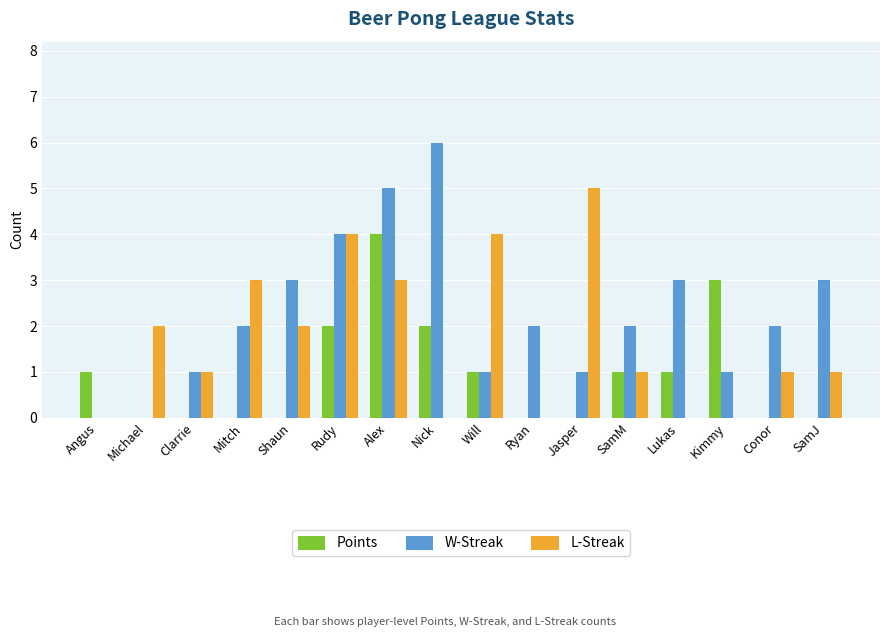

How many groups of bars are there?

16